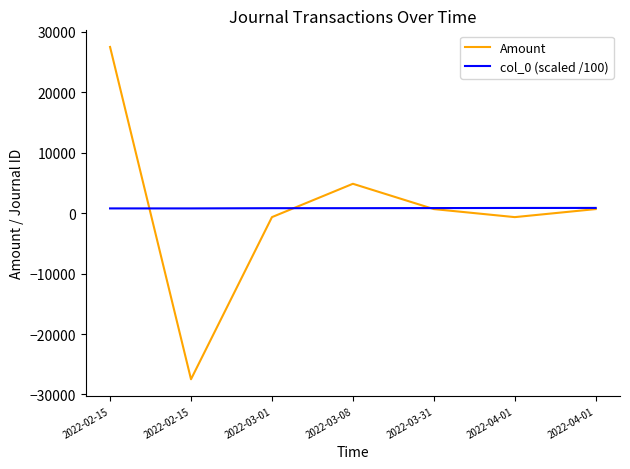

What are all the series names shown in the legend?

Amount, col_0 (scaled /100)